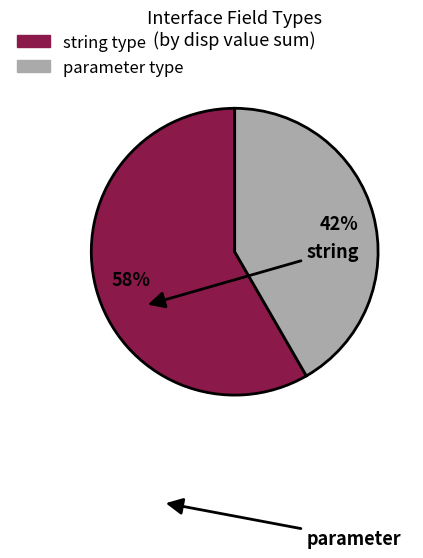

To the nearest percent, what is the average slice percentage?

50%